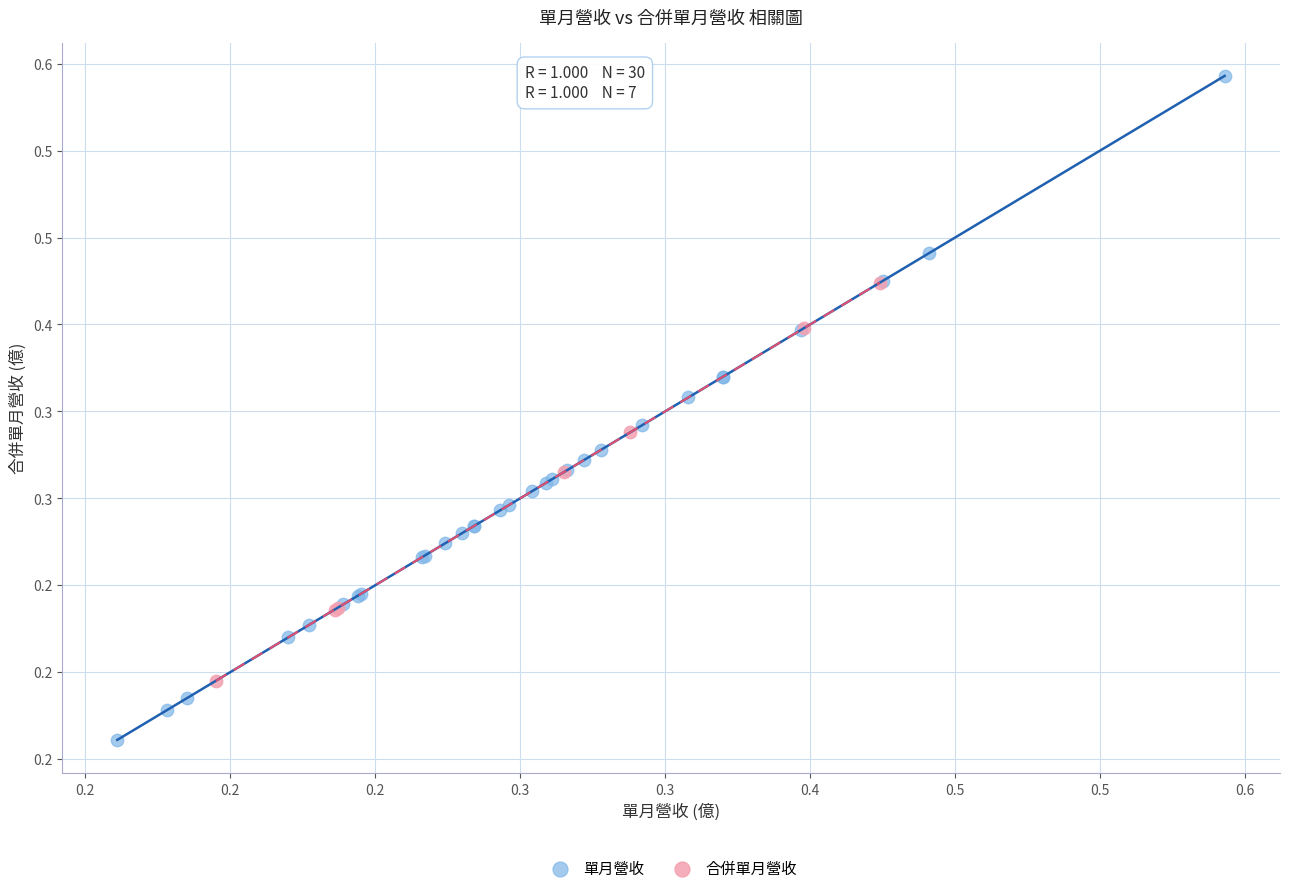

What are all the series names shown in the legend?

單月營收, 合併單月營收